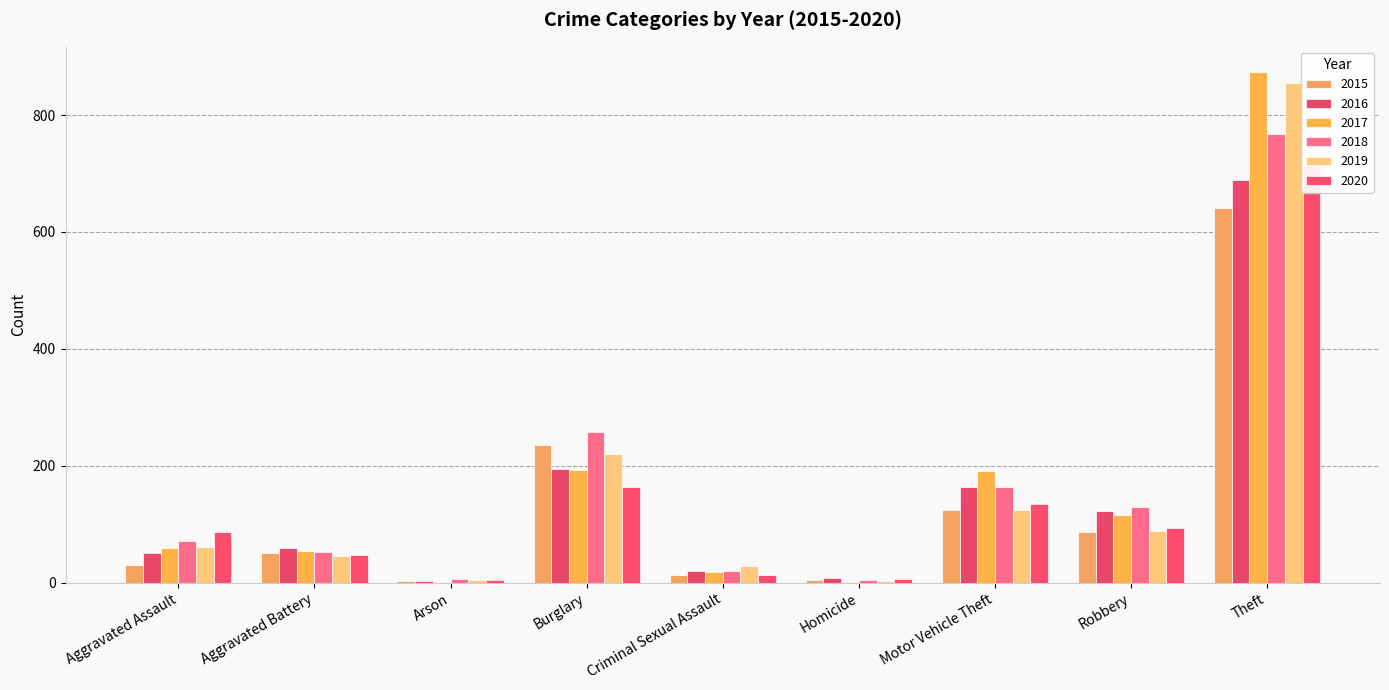

Where does the 2015 series first go above 50?

Burglary